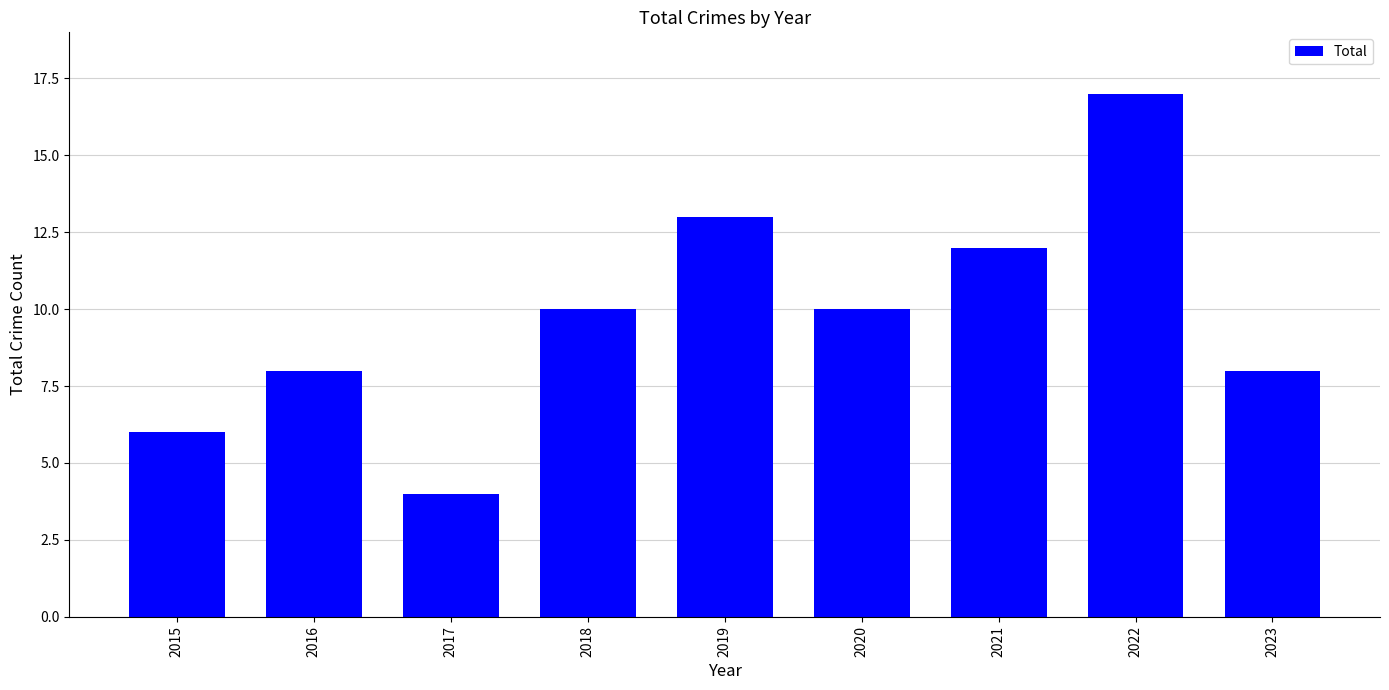

What is the greatest value displayed?

17